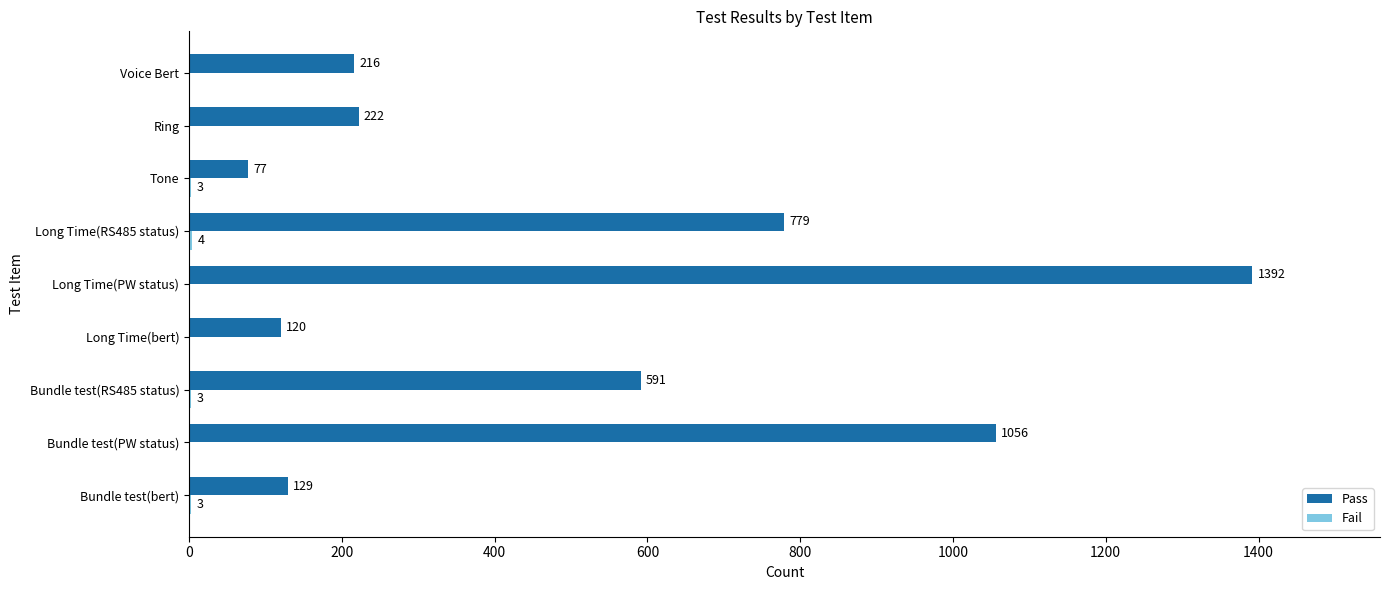

The Pass series shows 779 at Long Time(RS485 status). True or false?

True